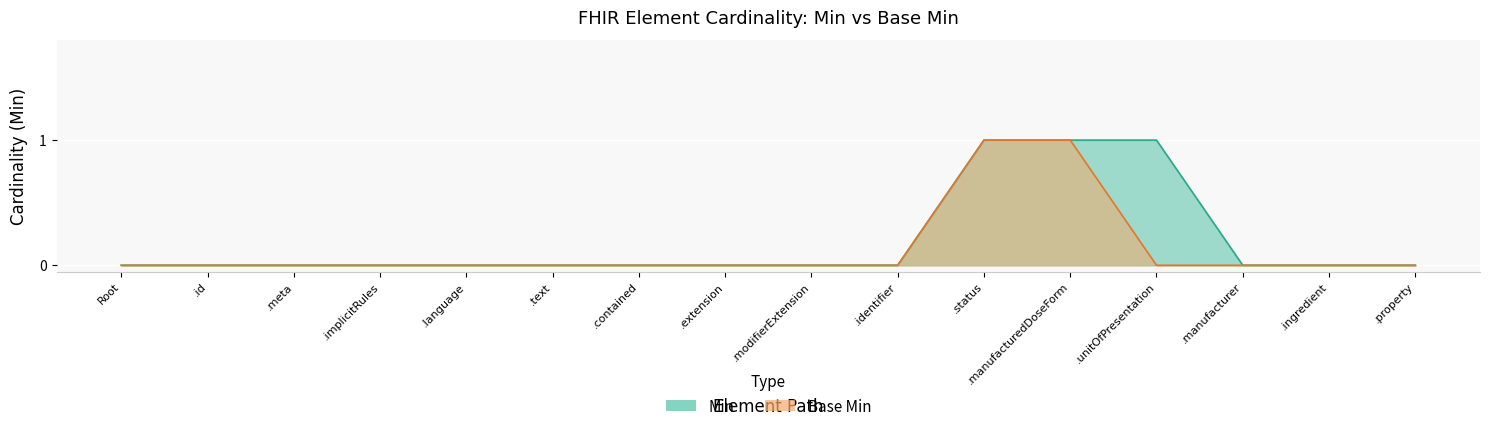

True or false: Min and Base Min cross at least once.

False